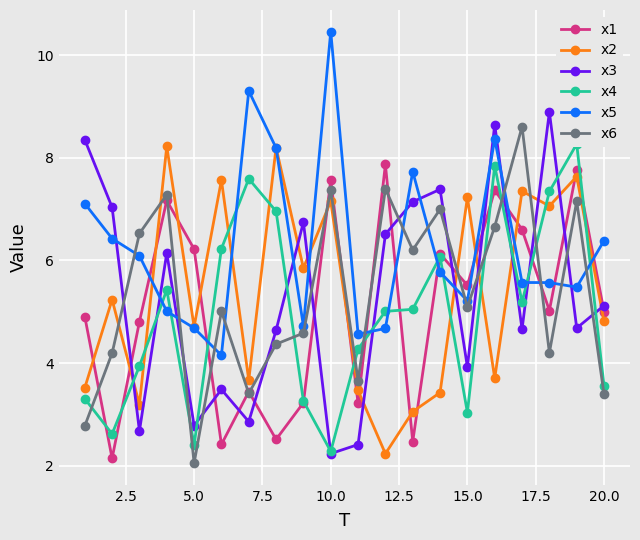

Reading left to right, transcribe all the data shown in this chart.

x1: 4.9	2.1	4.8	7.2	6.2	2.4	3.4	2.5	3.2	7.6	3.2	7.9	2.5	6.1	5.5	7.4	6.6	5.0	7.8	5.0
x2: 3.5	5.2	3.2	8.2	4.7	7.6	3.7	8.2	5.9	7.2	3.5	2.2	3.1	3.4	7.2	3.7	7.4	7.1	7.6	4.8
x3: 8.4	7.0	2.7	6.1	2.8	3.5	2.9	4.6	6.7	2.2	2.4	6.5	7.1	7.4	3.9	8.6	4.7	8.9	4.7	5.1
x4: 3.3	2.6	3.9	5.4	2.4	6.2	7.6	7.0	3.3	2.3	4.3	5.0	5.0	6.1	3.0	7.8	5.2	7.3	8.3	3.5
x5: 7.1	6.4	6.1	5.0	4.7	4.2	9.3	8.2	4.7	10.5	4.6	4.7	7.7	5.8	5.2	8.4	5.6	5.6	5.5	6.4
x6: 2.8	4.2	6.5	7.3	2.0	5.0	3.4	4.4	4.6	7.4	3.7	7.4	6.2	7.0	5.1	6.7	8.6	4.2	7.2	3.4